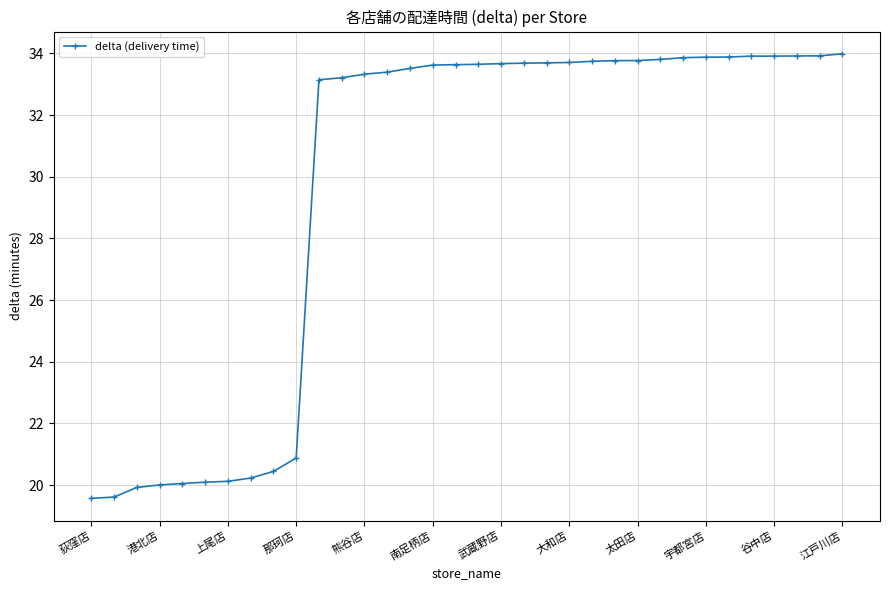

What is the value of the 11th point from the left?

33.1